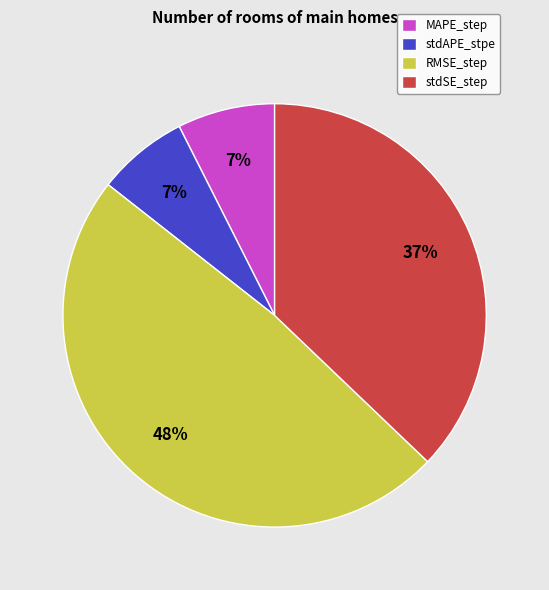

How many slices are in this pie chart?

4